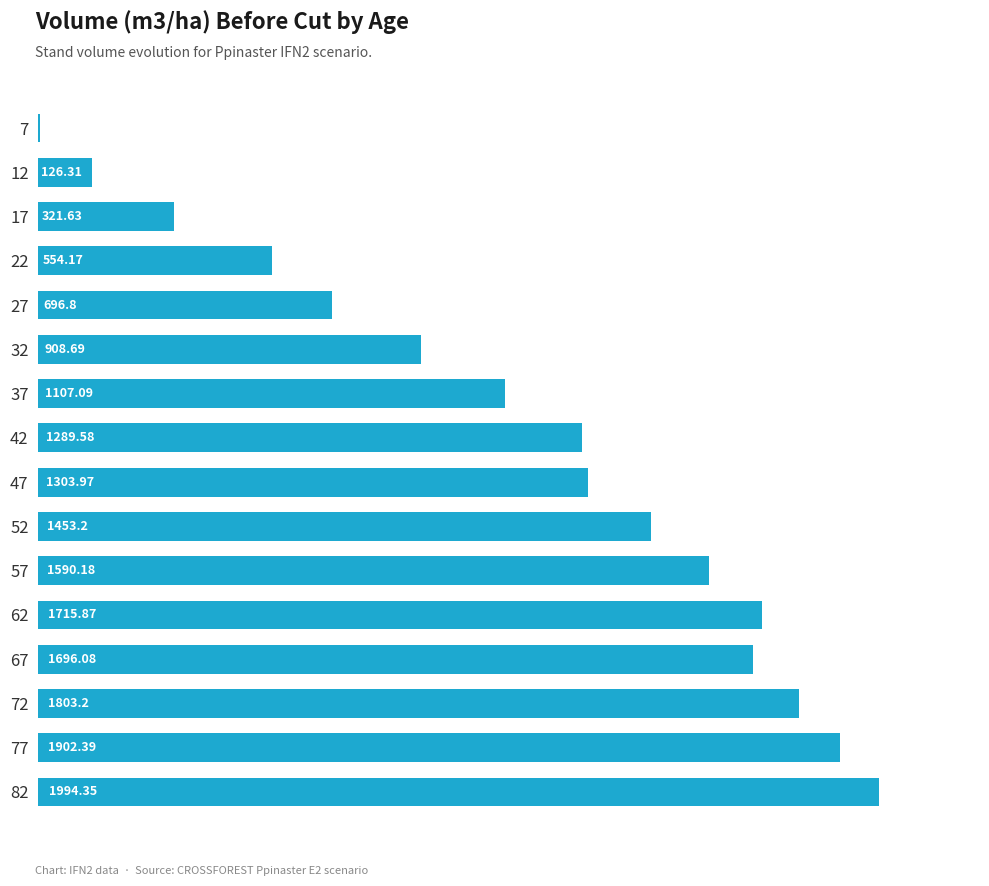

What is the sum of the values at 37 and 12?

1233.4